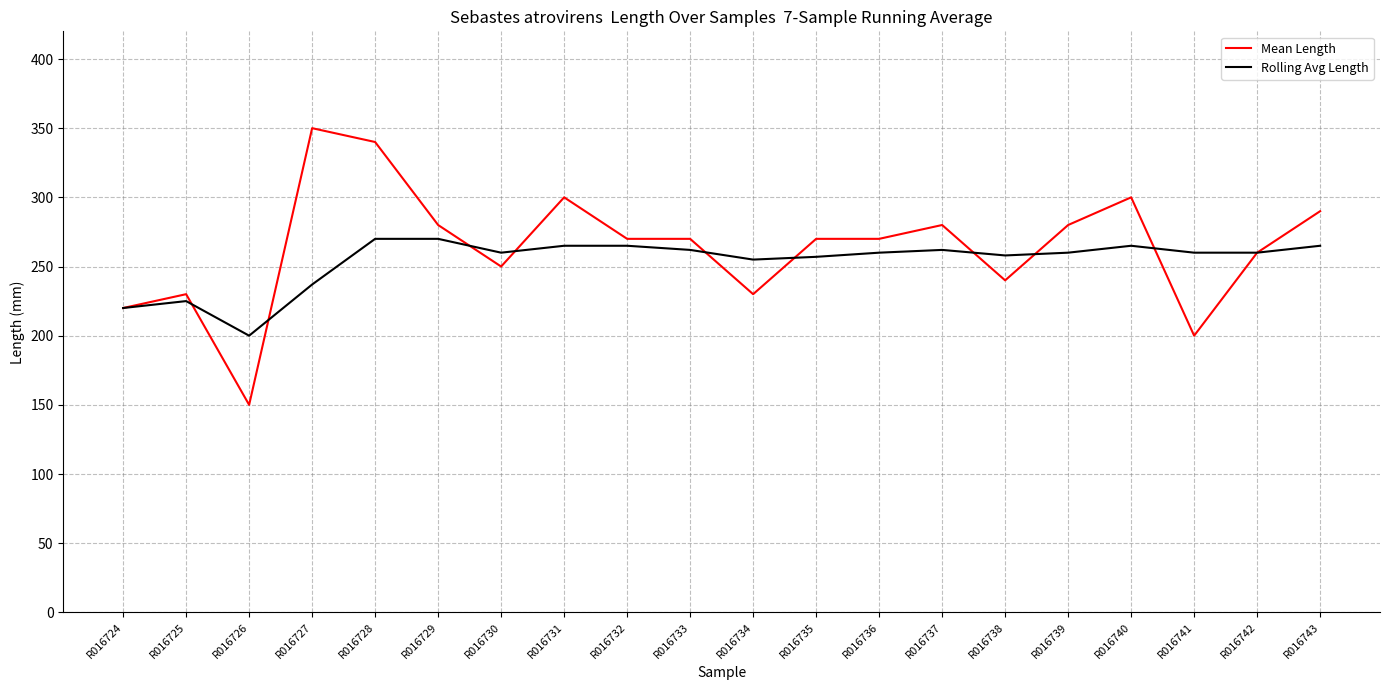

Read the Mean Length value at R016735, to the nearest 10.

270